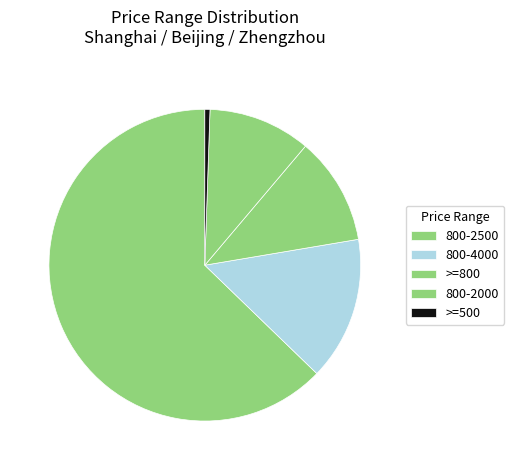

What is the largest slice in the pie chart?

800-2500